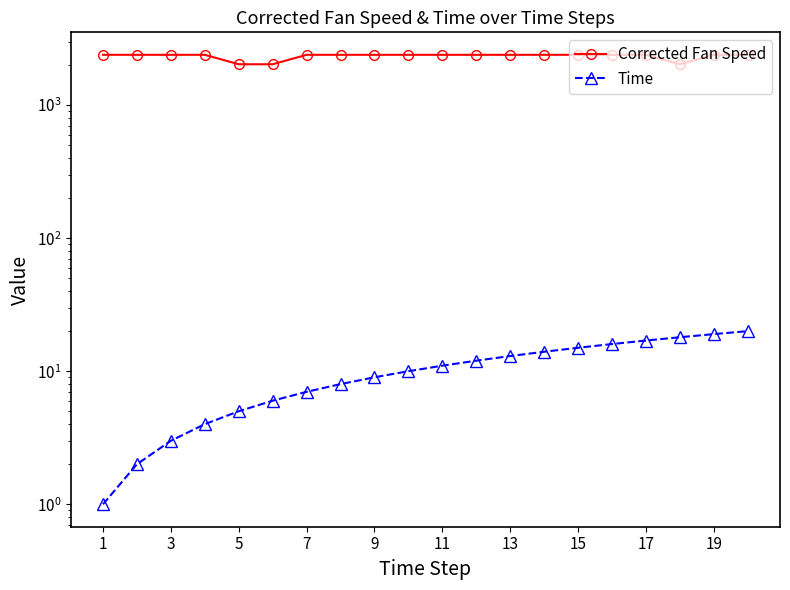

Rank the series at 15 from lowest to highest value.

Time, Corrected Fan Speed